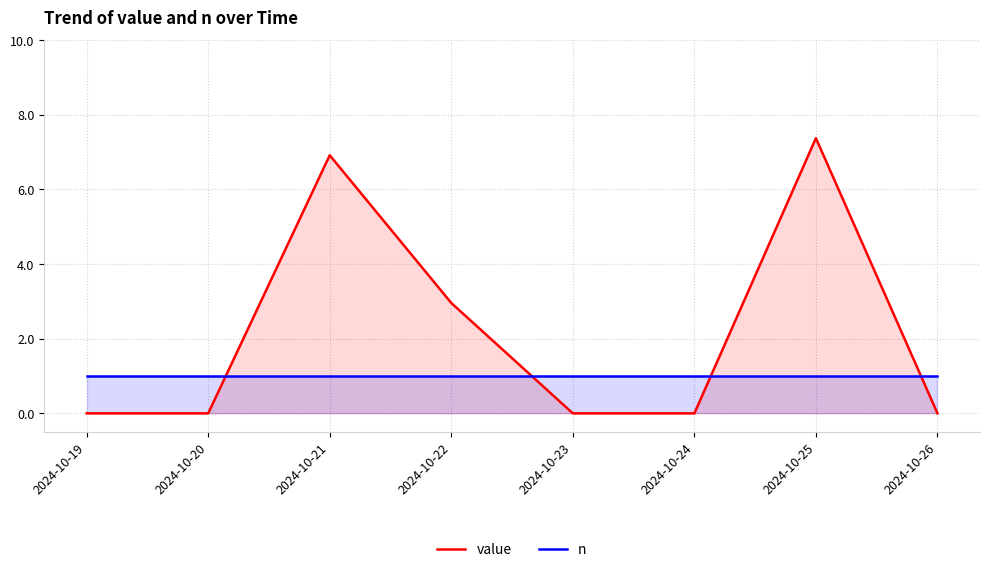

Reading left to right, transcribe all the data shown in this chart.

value: 2024-10-19=0.0	2024-10-20=0.0	2024-10-21=6.9	2024-10-22=3.0	2024-10-23=0.0	2024-10-24=0.0	2024-10-25=7.4	2024-10-26=0.0
n: 2024-10-19=1.0	2024-10-20=1.0	2024-10-21=1.0	2024-10-22=1.0	2024-10-23=1.0	2024-10-24=1.0	2024-10-25=1.0	2024-10-26=1.0